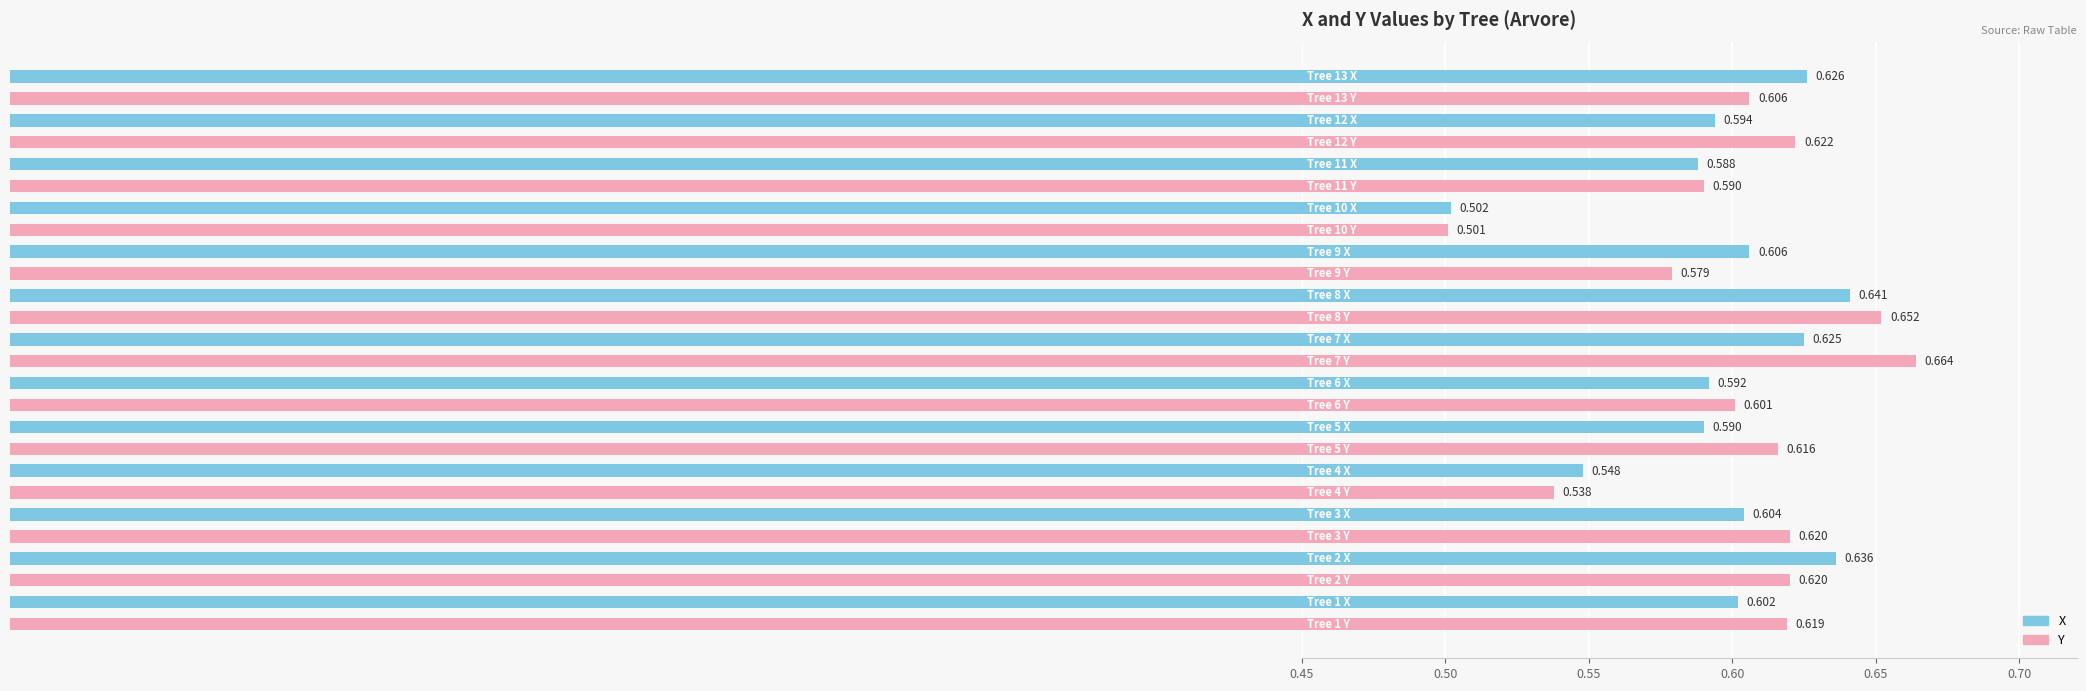

Rank the series by their average value, from highest to lowest.

Y, X